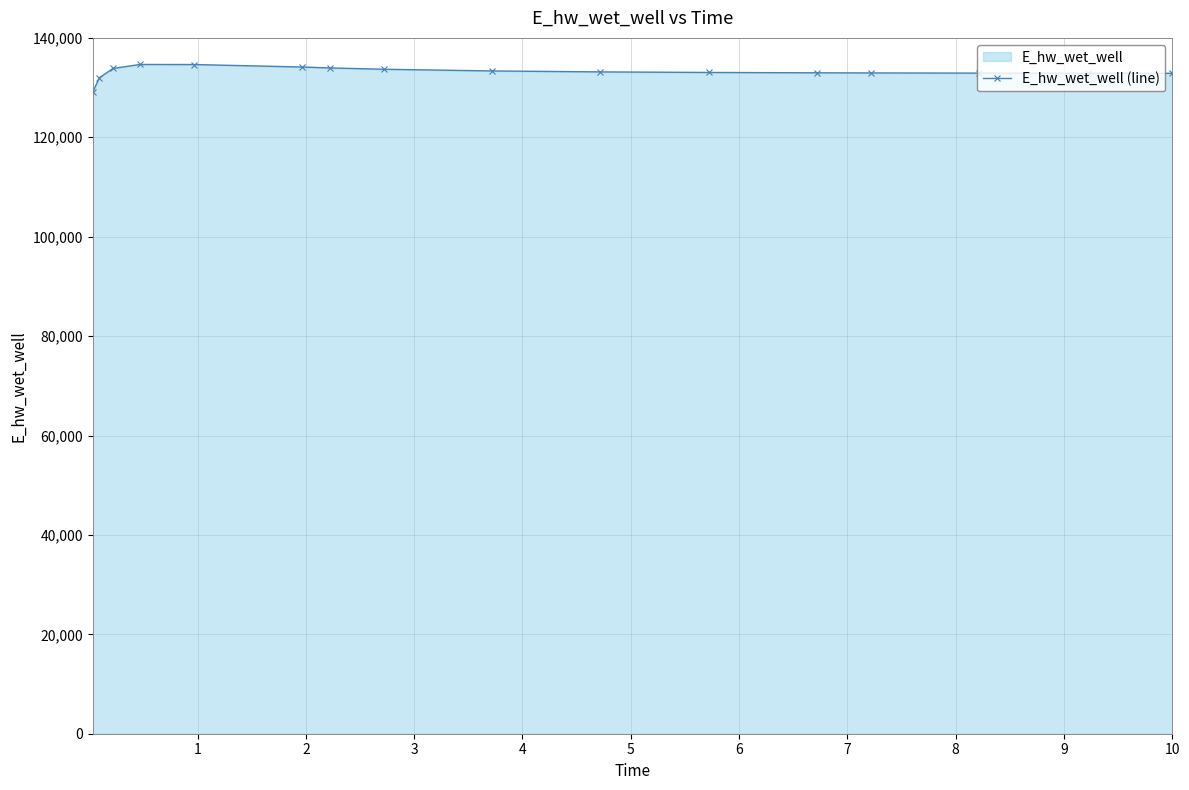

What is the value of the 4th point from the left?

134652.6